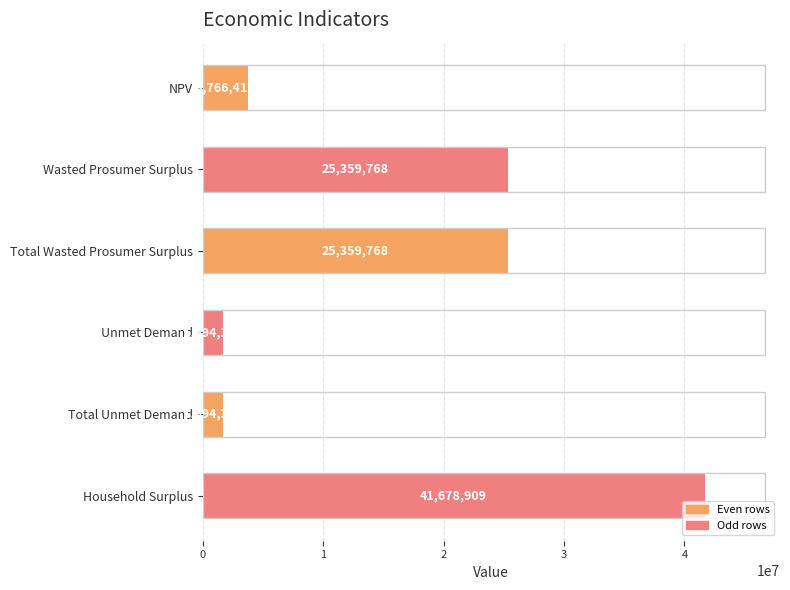

Between Unmet Demand and Total Wasted Prosumer Surplus, which is larger?

Total Wasted Prosumer Surplus